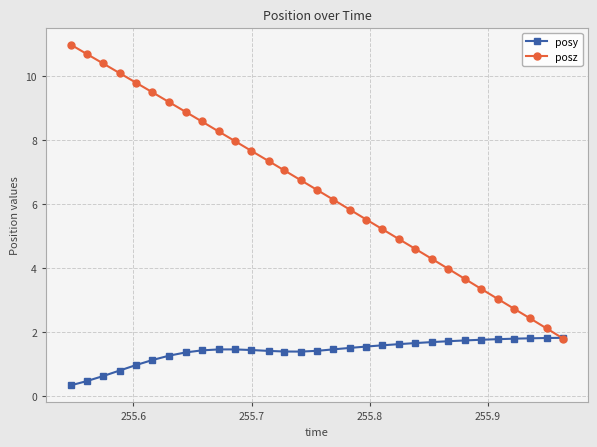

How many series are shown in this chart?

2